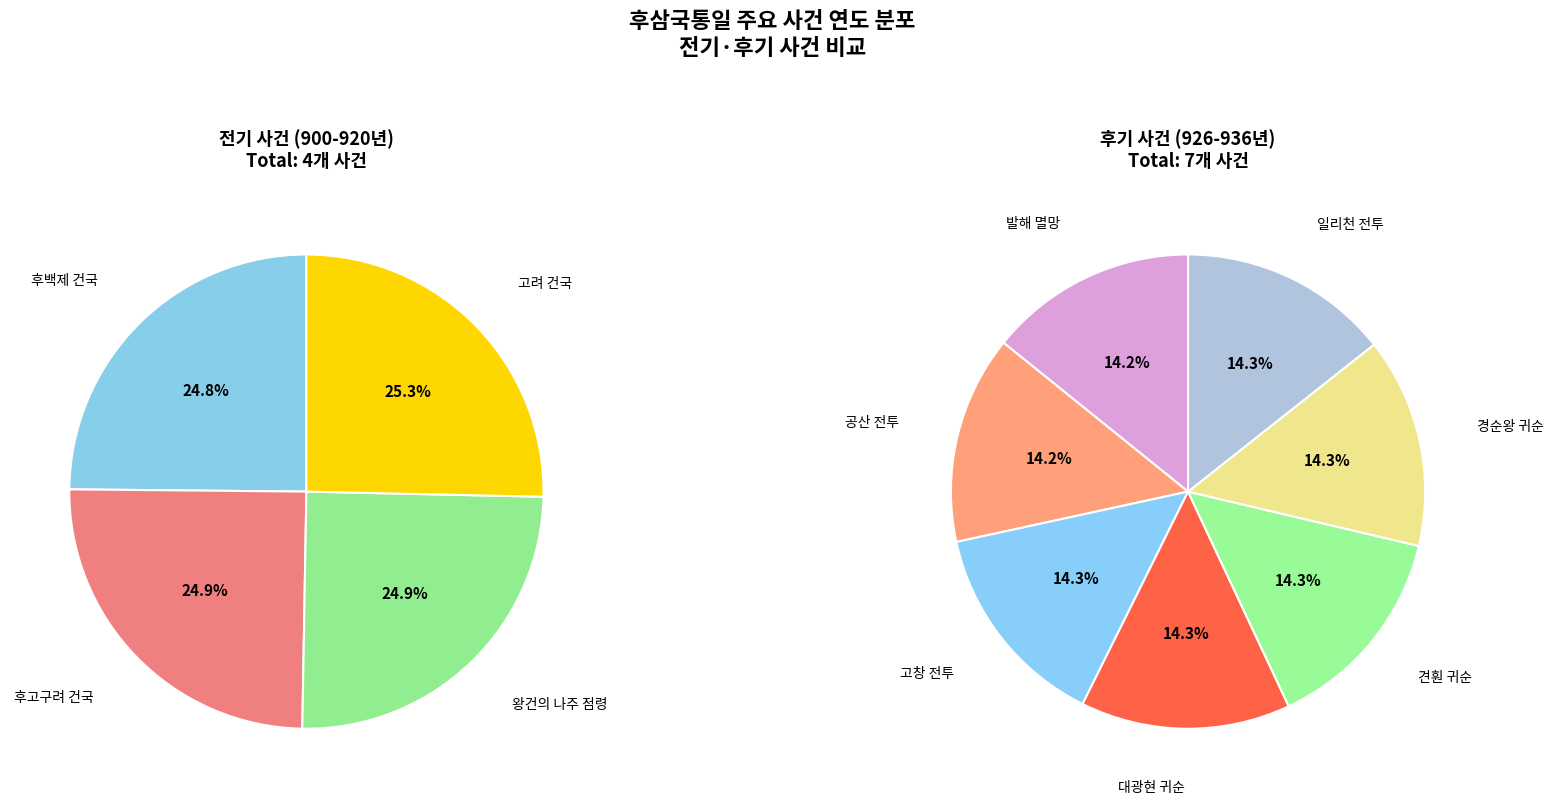

The 견훤 귀순 slice represents 17% of the pie. True or false?

False